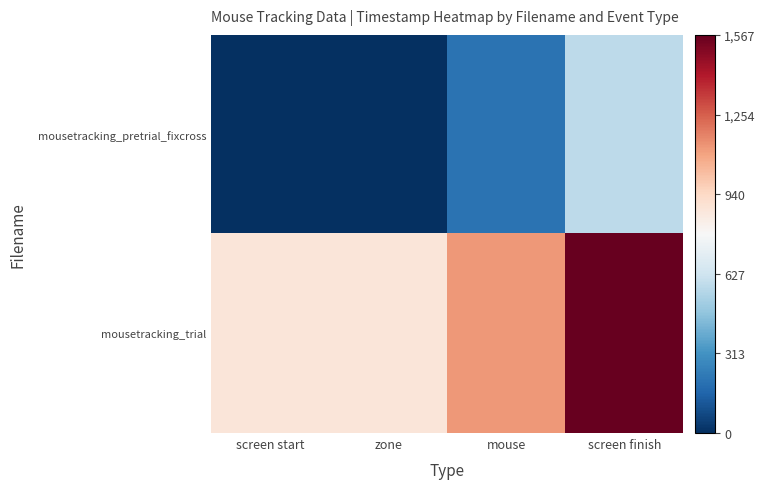

Reading left to right, extract all data points from this chart.

mousetracking_pretrial_fixcross: screen start=0.0	zone=0.0	mouse=206.5	screen finish=579.4
mousetracking_trial: screen start=879.8	zone=879.8	mouse=1123.7	screen finish=1566.9